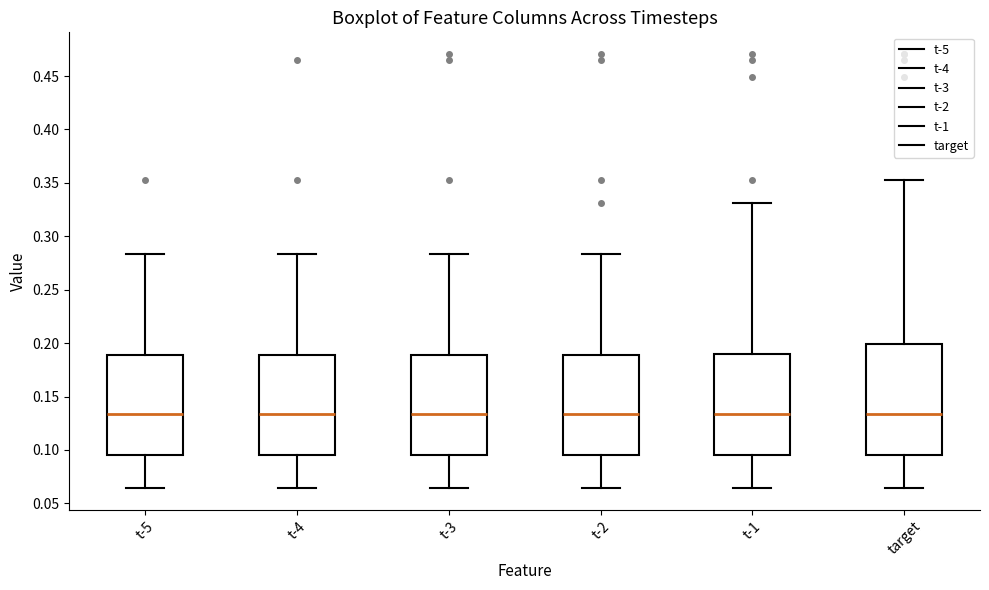

Which box is the tallest, from its lower edge to its upper edge?

target